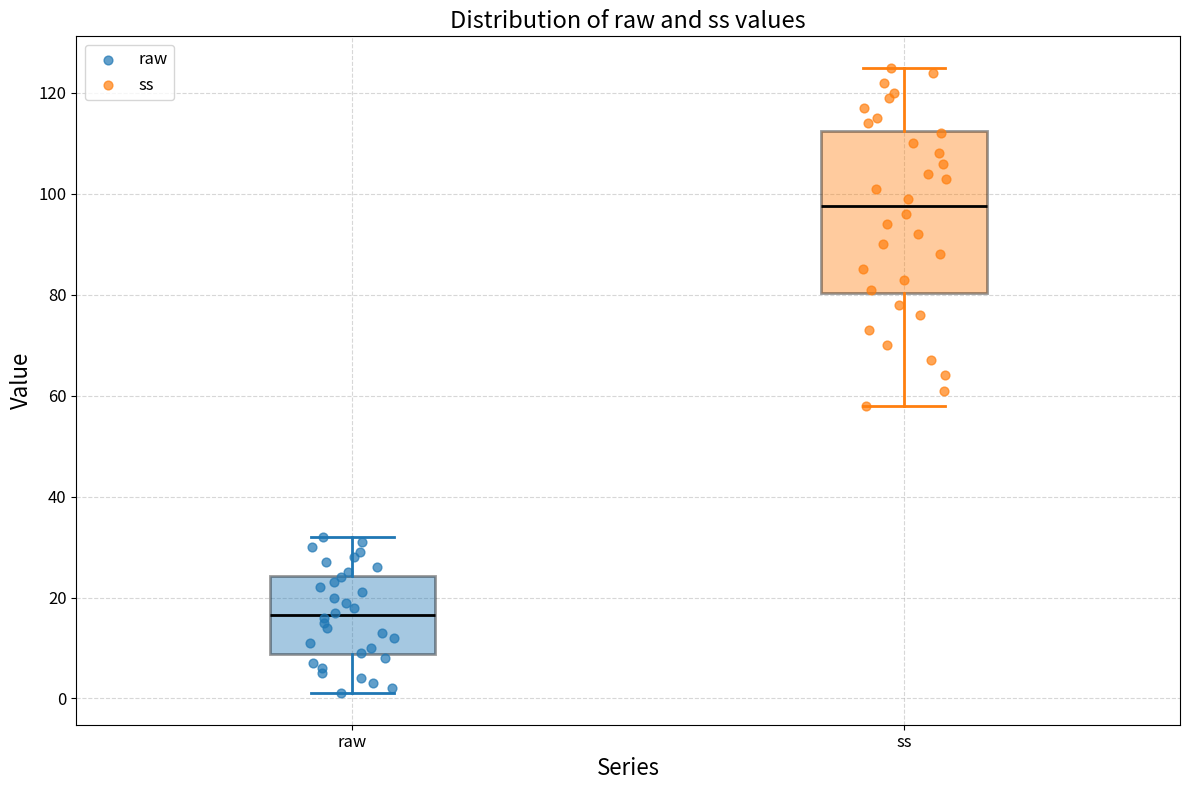

Reading left to right, read every box against the y-axis: the position of its median line, the range the box covers, and the ends of its whiskers. The values are not printed on the chart, so give them approximately, as read against the axis.

raw: median 16, box 8 to 24, whiskers 2 to 32
ss: median 98, box 80 to 112, whiskers 58 to 126